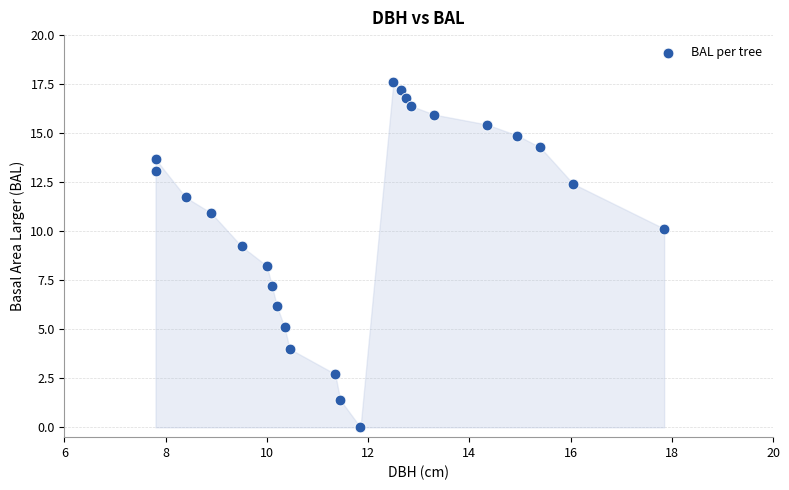

What is the range of X values (max minus min)?

10.1